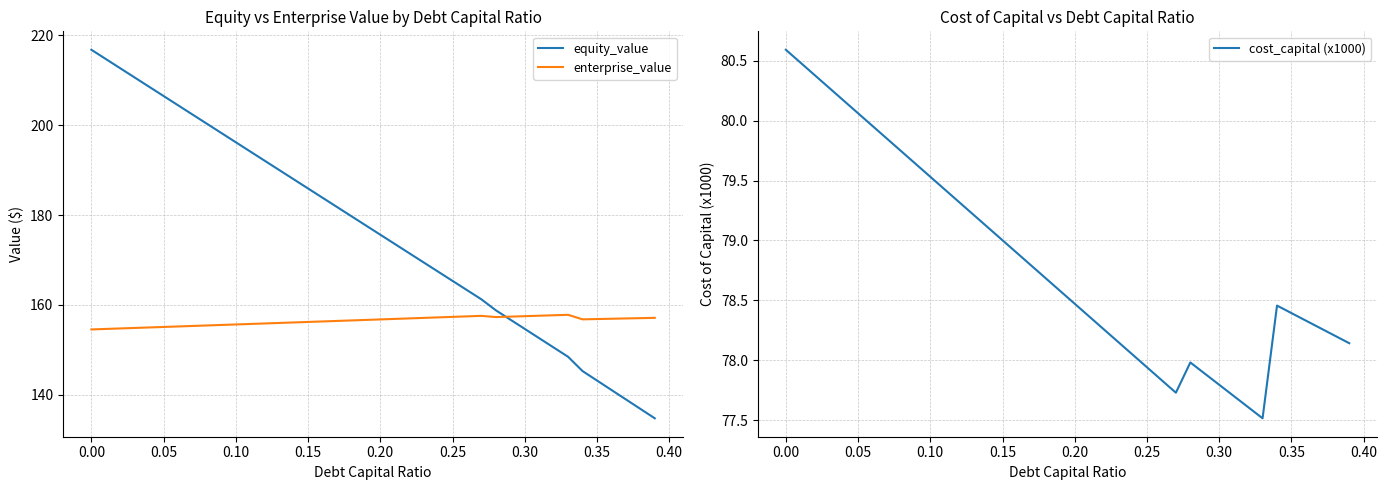

At how many categories does at least one series exceed 164?

26